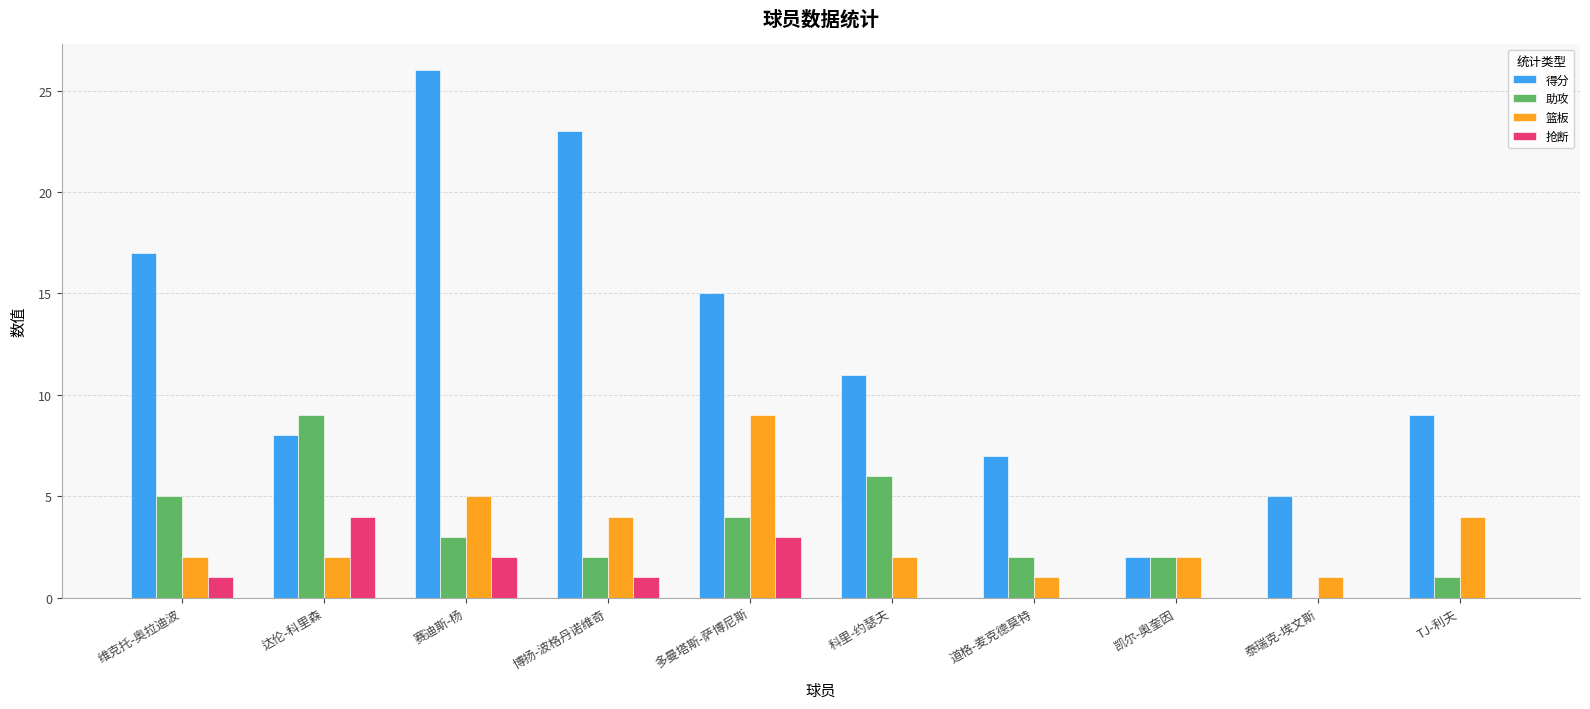

Which series changed the most between 达伦-科里森 and 道格-麦克德莫特?

助攻